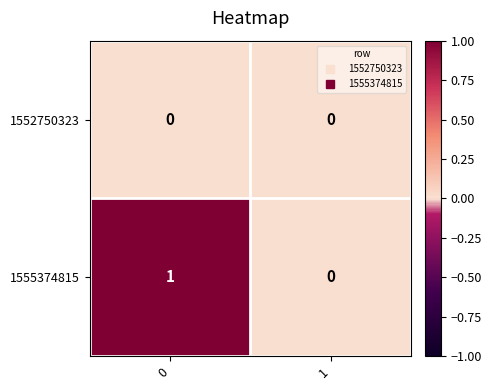

Is the value of 1555374815 at 0 greater than the value of 1552750323 at 1?

Yes